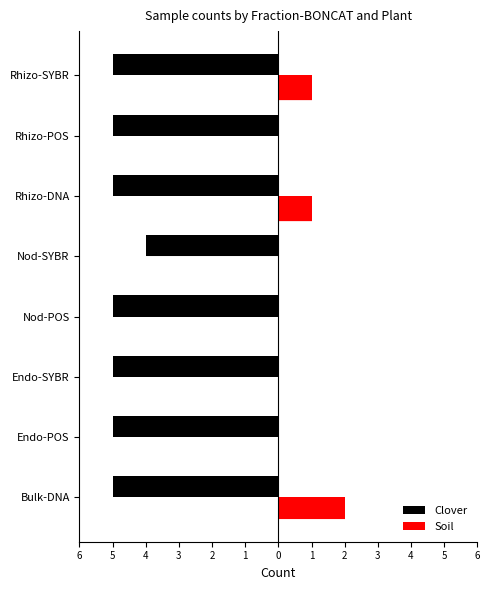

What are all the series names shown in the legend?

Clover, Soil